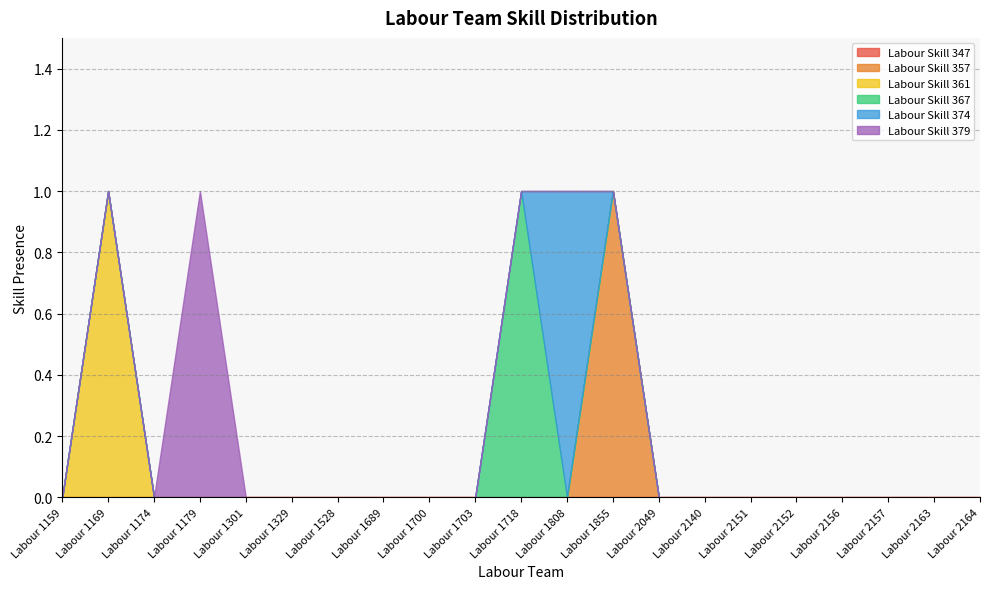

Does the chart display data point markers on the line(s)?

No